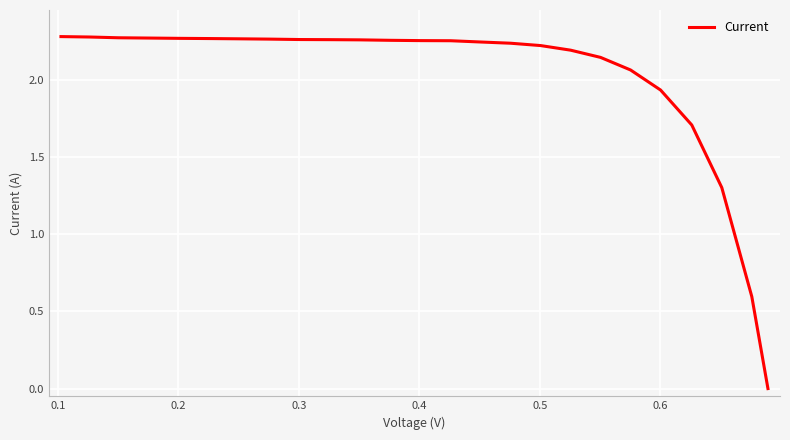

True or false: there are more than 2 points higher than both neighbors.

False